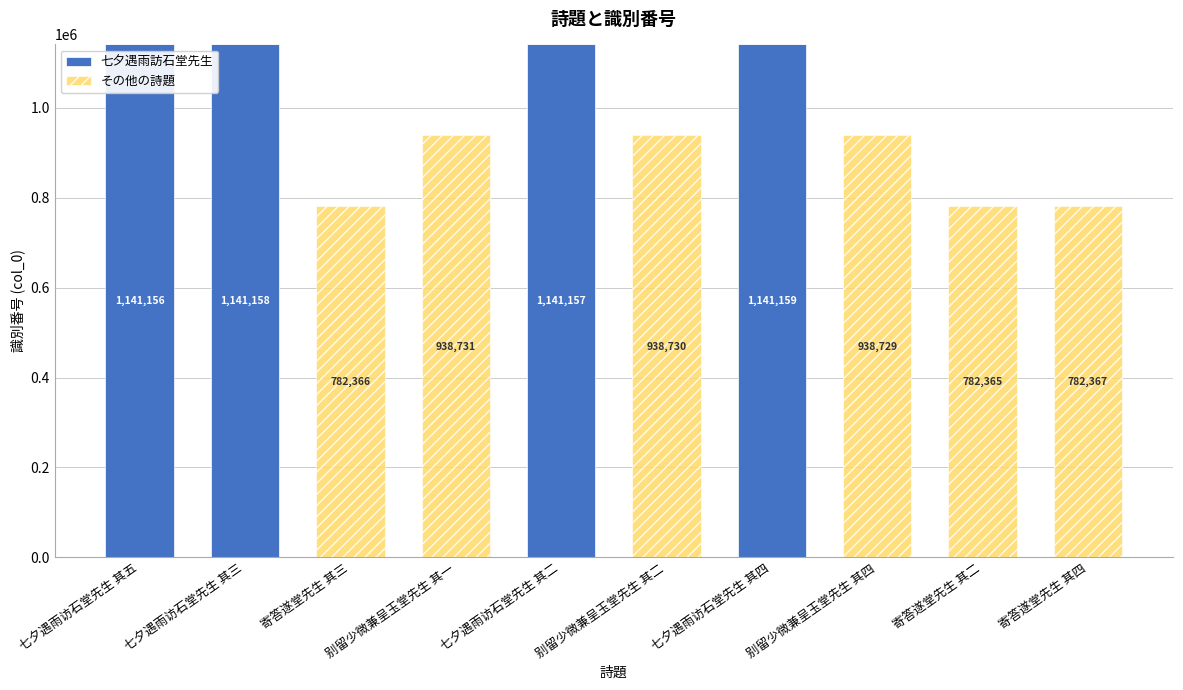

What is the maximum value for 七夕遇雨訪石堂先生?

1141159